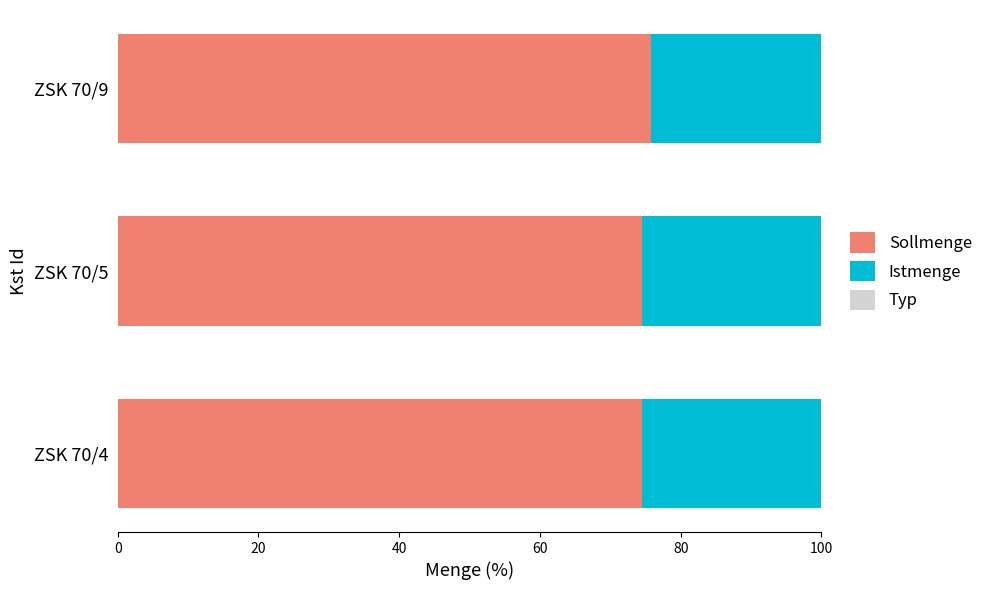

What is the highest value of the Sollmenge series?

75.8